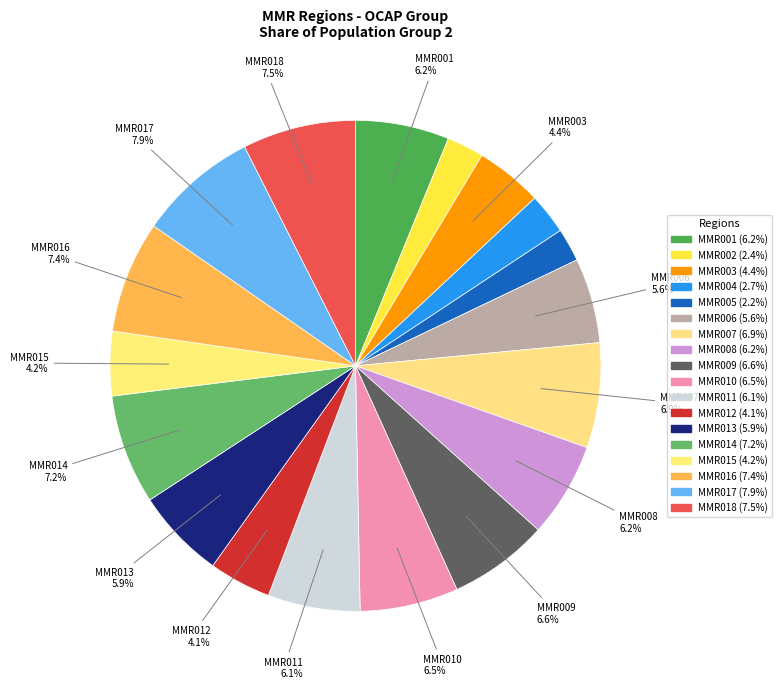

How many slices are in this pie chart?

18